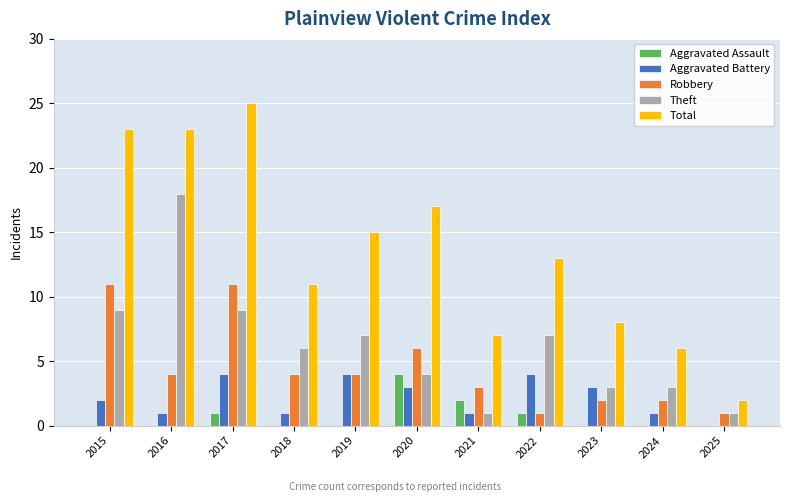

Does the chart contain stacked bars?

No